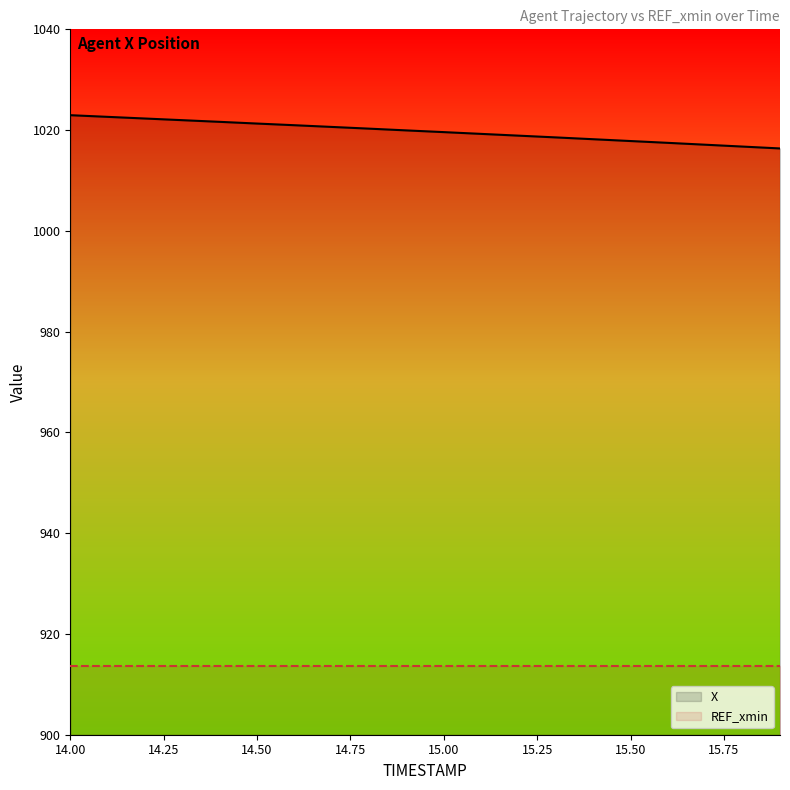

What are all the series names shown in the legend?

X, REF_xmin